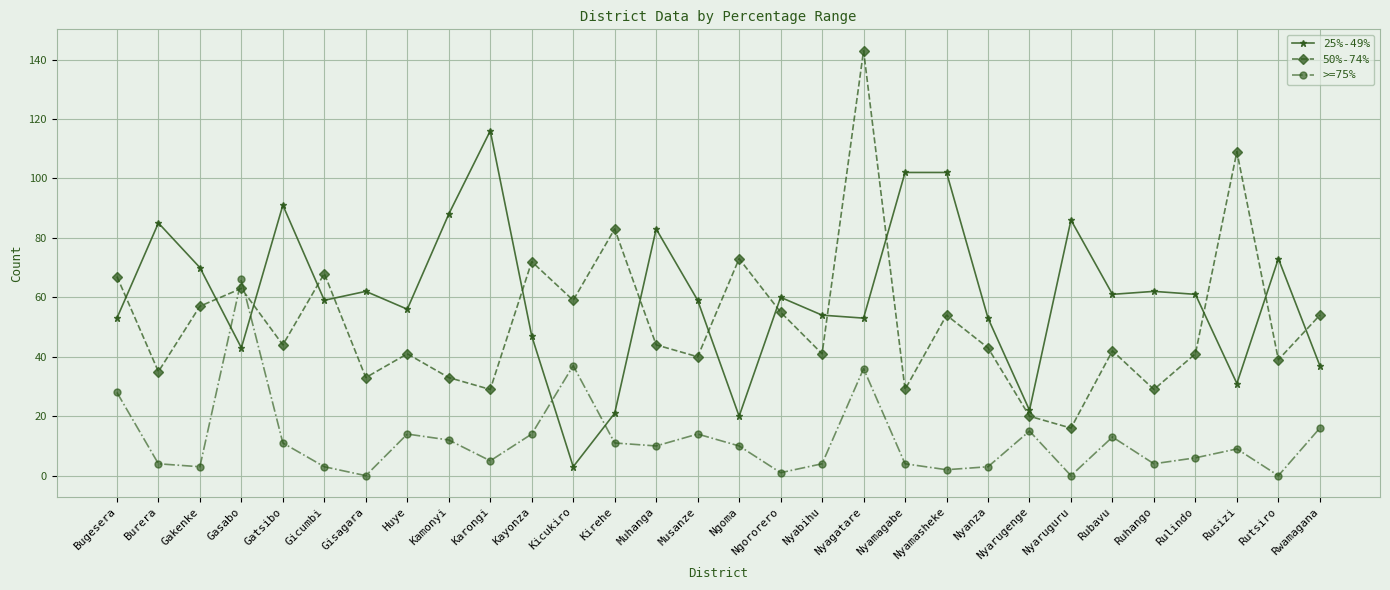

True or false: 50%-74% and 25%-49% cross at least once.

True